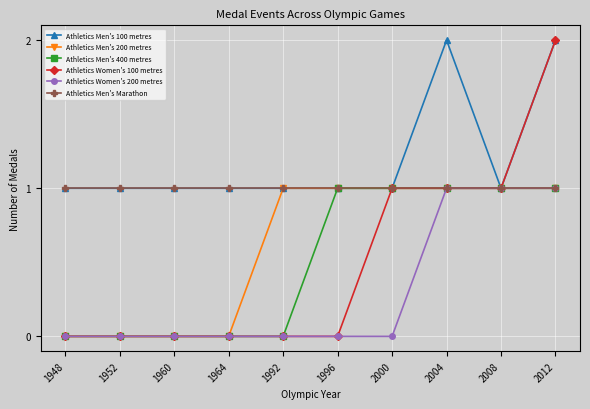

Which series has the largest total across all categories?

Athletics Men's 100 metres